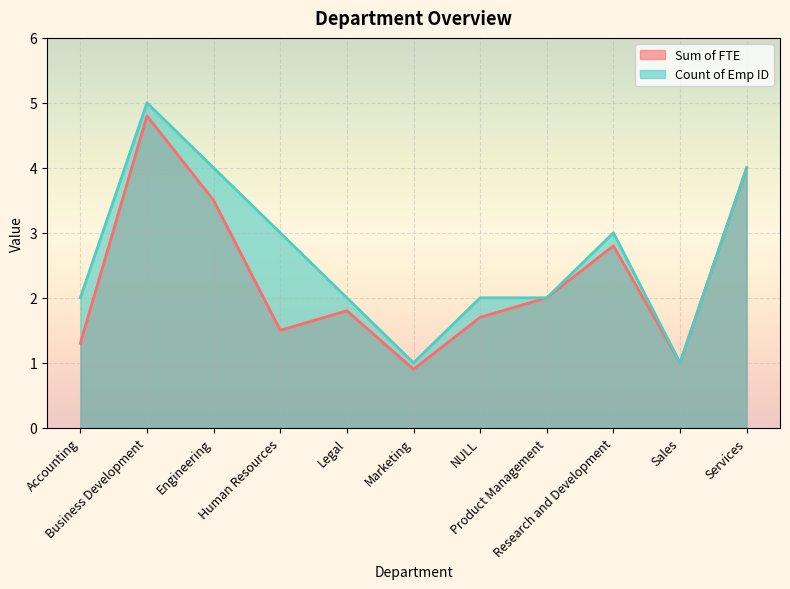

Reading left to right, extract all data points from this chart.

Sum of FTE: 1.3	4.8	3.5	1.5	1.8	0.9	1.7	2.0	2.8	1.0	4.0
Count of Emp ID: 2.0	5.0	4.0	3.0	2.0	1.0	2.0	2.0	3.0	1.0	4.0